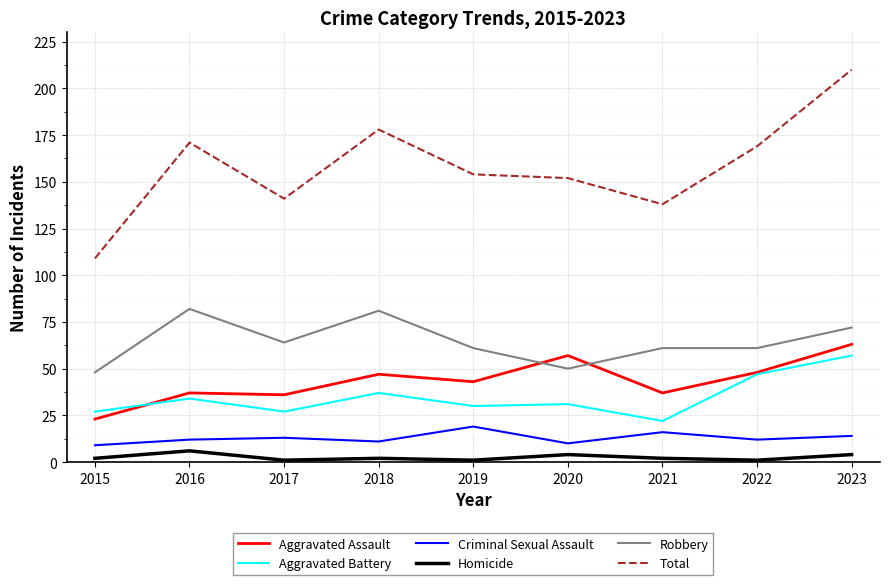

True or false: Total and Aggravated Assault intersect in this chart.

False